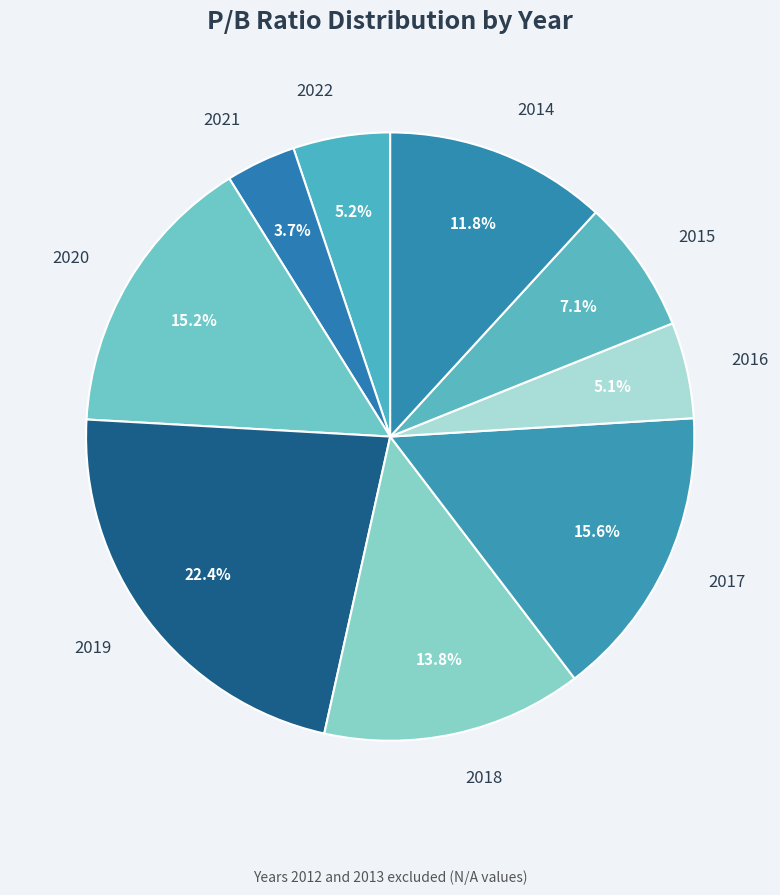

How many segments does this pie chart have?

9